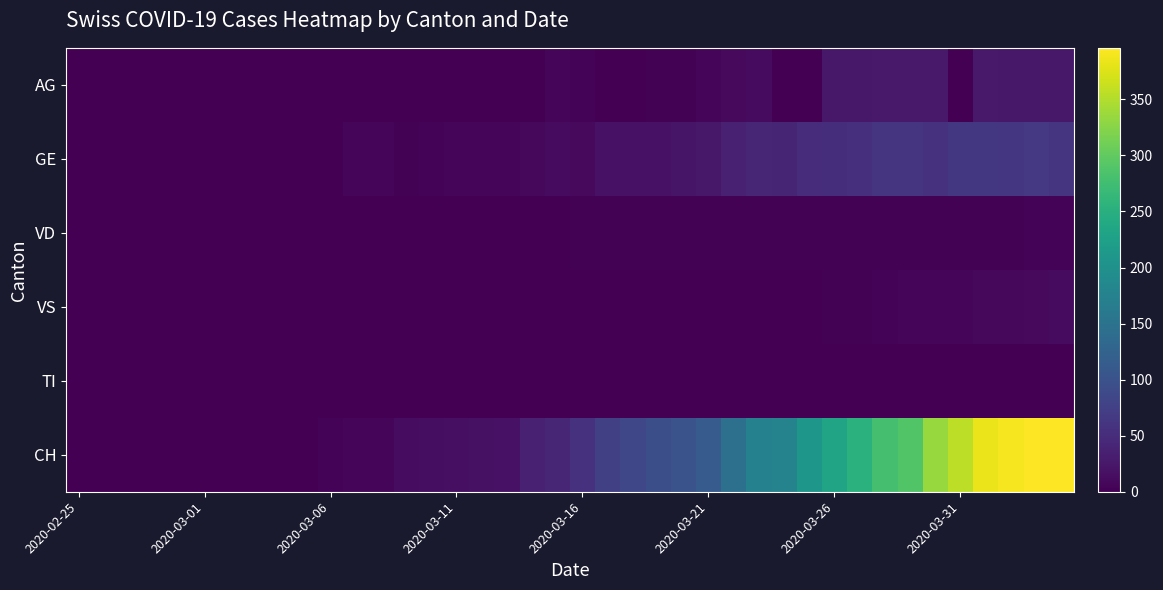

Reading left to right, what are all the values shown in this chart?

AG: 0	0	0	0	0	0	0	0	0	0	0	0	0	0	0	0	0	0	0	6	4	0	0	3	2	5	10	12	0	0	25	25	27	27	27	0	27	25	25	25
GE: 0	0	0	0	0	0	0	0	0	0	0	6	6	3	4	6	6	7	8	12	10	19	20	19	22	25	36	43	41	50	52	54	59	59	57	64	64	62	65	61
VD: 0	0	0	0	0	0	0	0	0	0	0	0	0	0	0	0	0	0	1	1	2	2	2	2	2	2	2	2	2	2	2	3	3	3	3	3	3	3	4	4
VS: 0	0	0	0	0	0	0	0	0	0	0	0	0	0	0	0	0	0	0	0	0	0	0	0	0	0	0	0	0	1	2	3	4	5	6	7	8	9	10	11
TI: 0	0	0	0	0	0	0	0	0	0	0	0	0	0	0	0	0	0	0	0	0	0	0	0	0	0	0	0	0	0	0	0	0	0	0	0	0	0	0	0
CH: 0	0	0	0	0	0	0	0	1	1	4	6	6	13	14	17	18	20	36	43	56	75	84	95	101	114	146	174	177	209	232	253	279	289	335	357	384	390	396	396